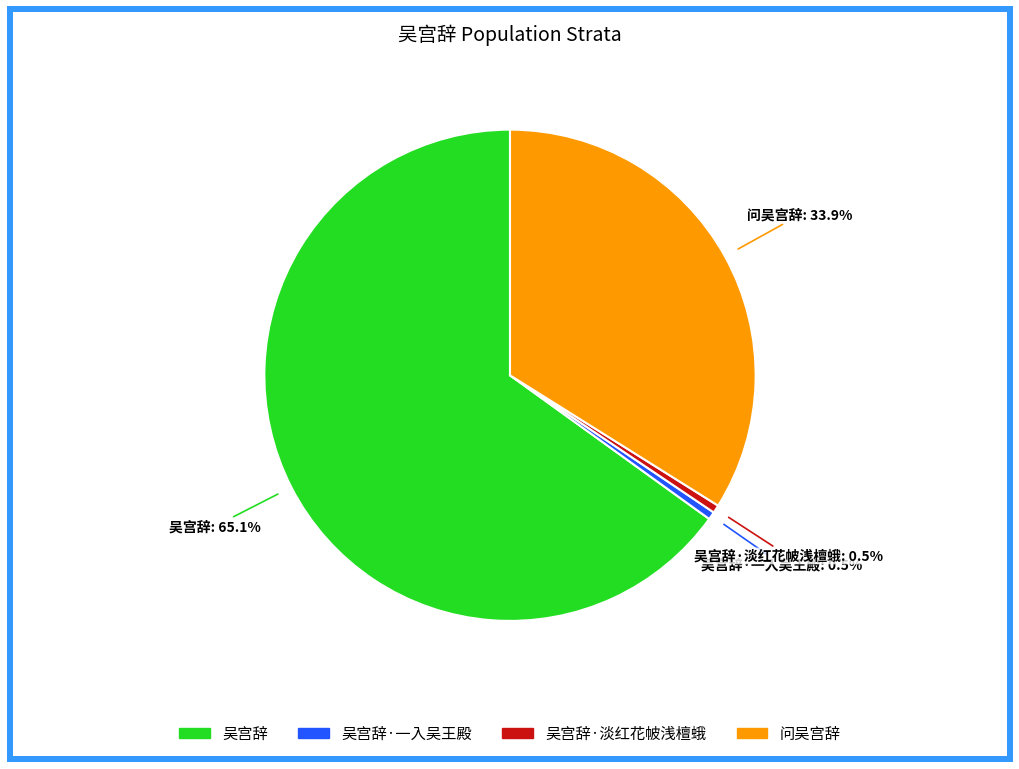

Is there any slice that represents more than half of the pie?

Yes